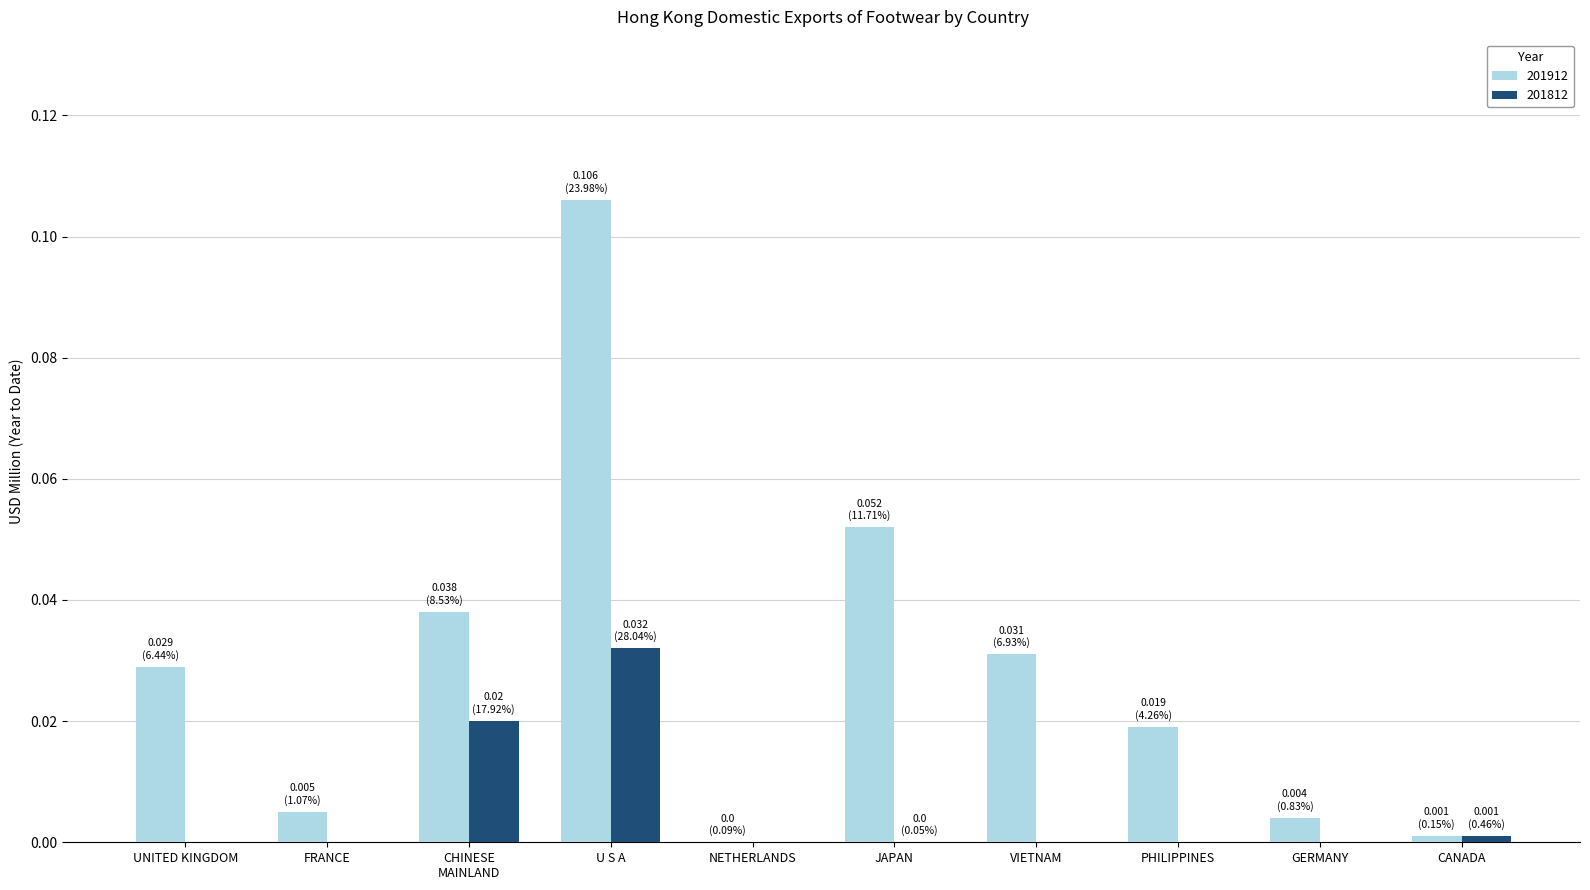

Which series changed the most between U S A and PHILIPPINES?

201912